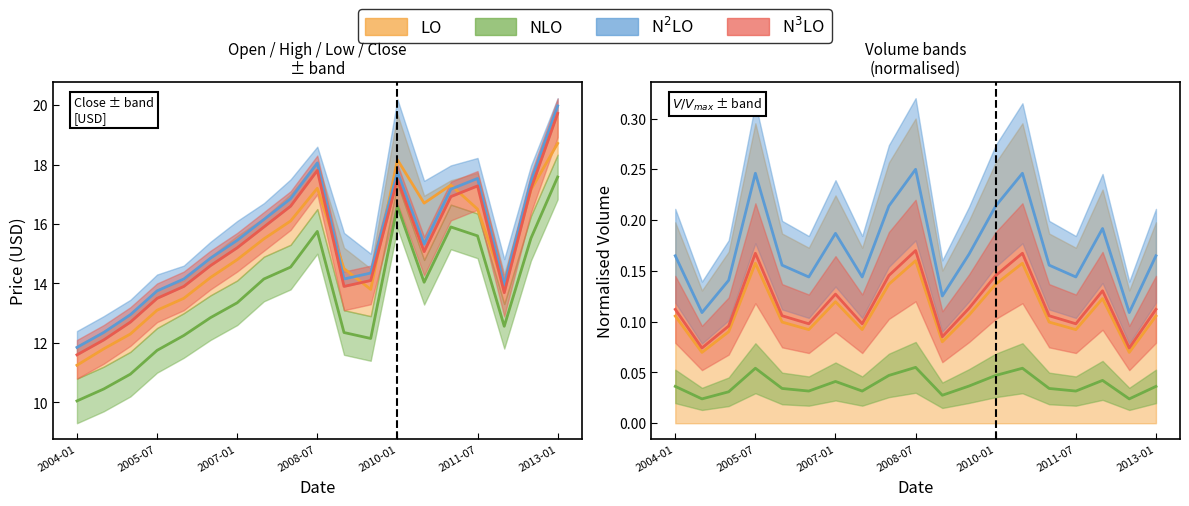

Where is the first local maximum for High?

2008-07